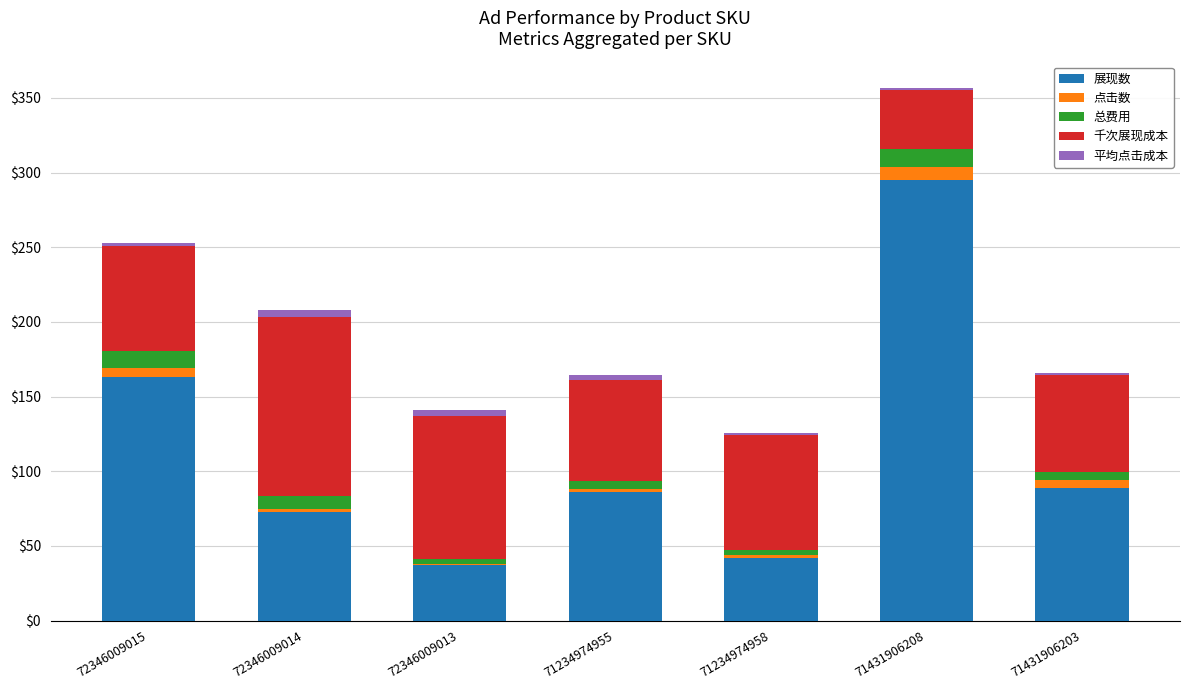

What is the maximum value for 展现数?

295.0